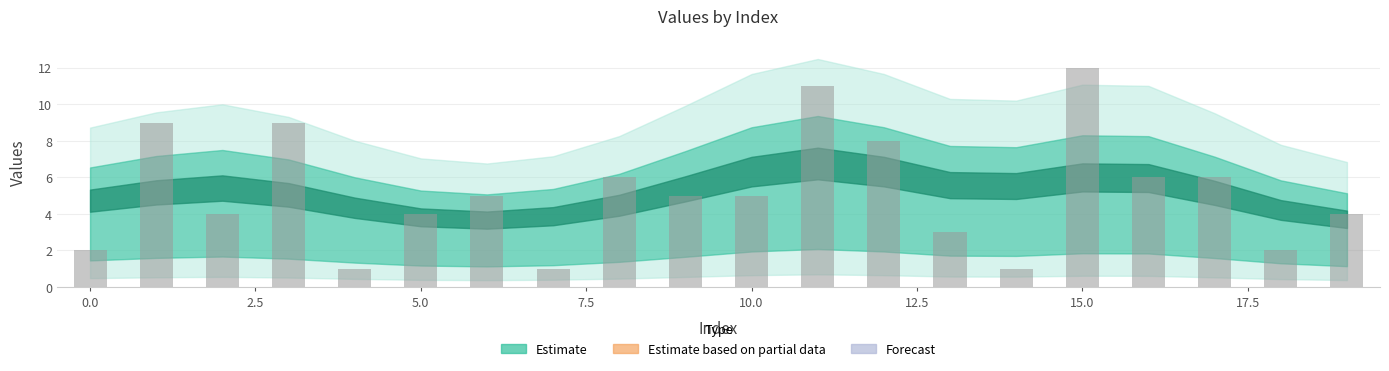

What is the value of the 17th bar from the left?

6